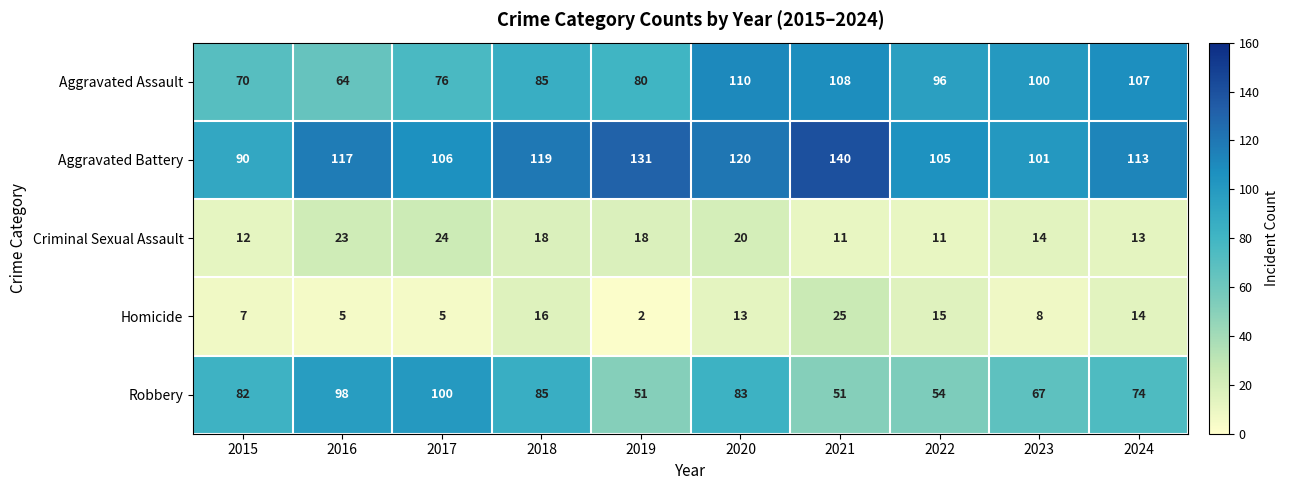

What is the maximum value shown in the chart?

140